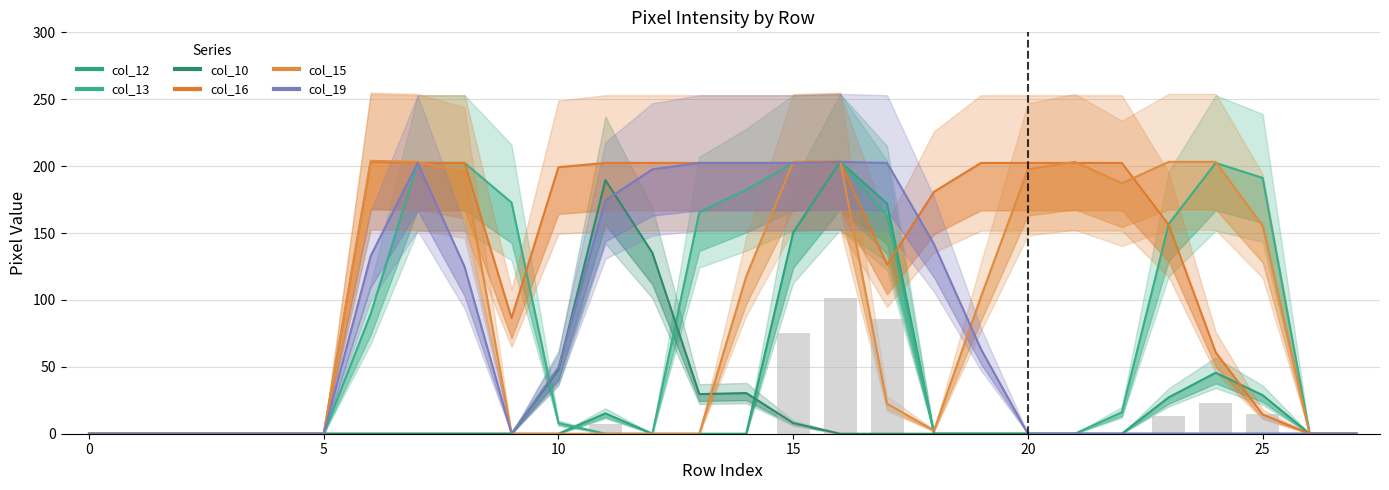

What is the difference between the maximum and minimum values in the col_19 series?

203.2